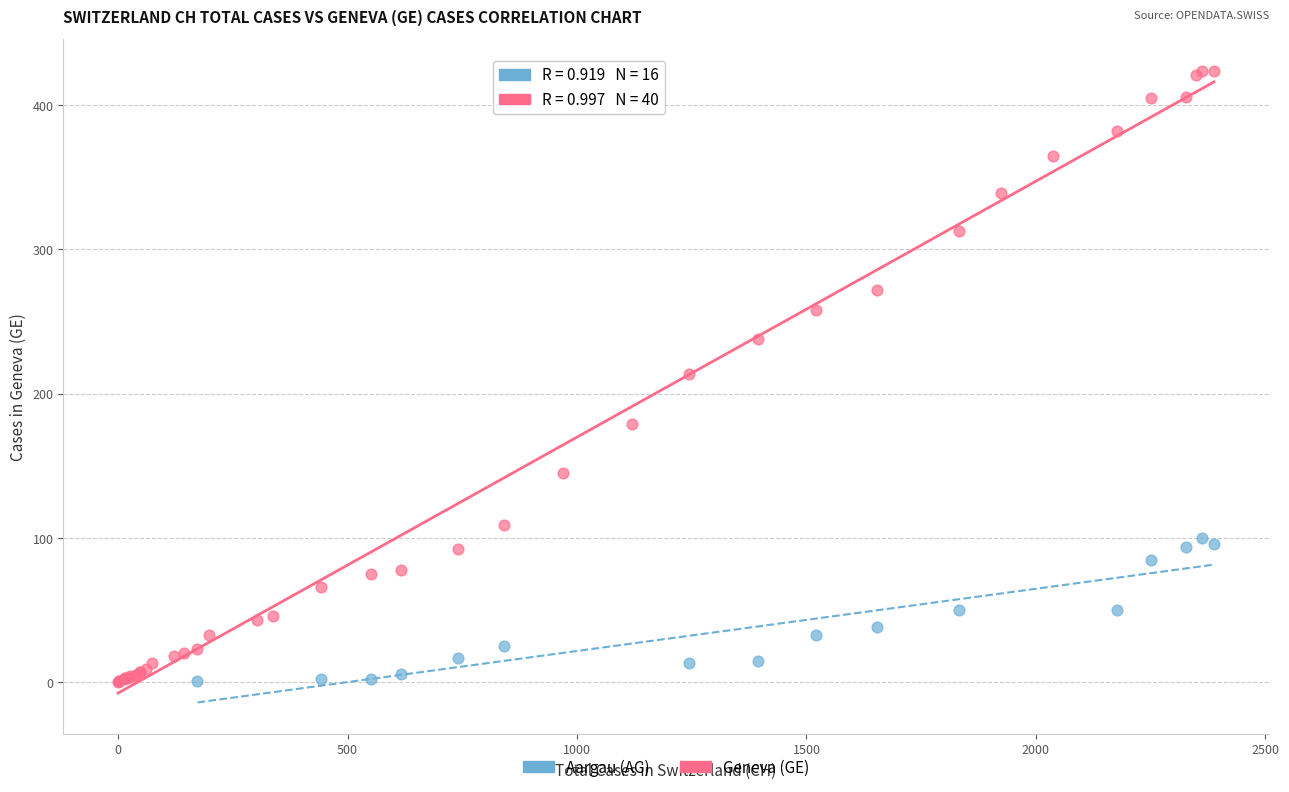

Which series has the widest spread of Y values?

Geneva (GE)